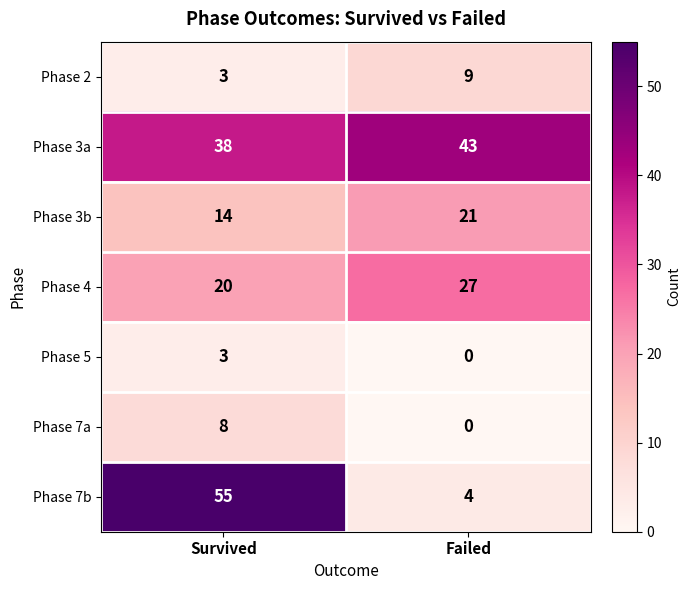

What is the maximum value for Phase 7b?

55